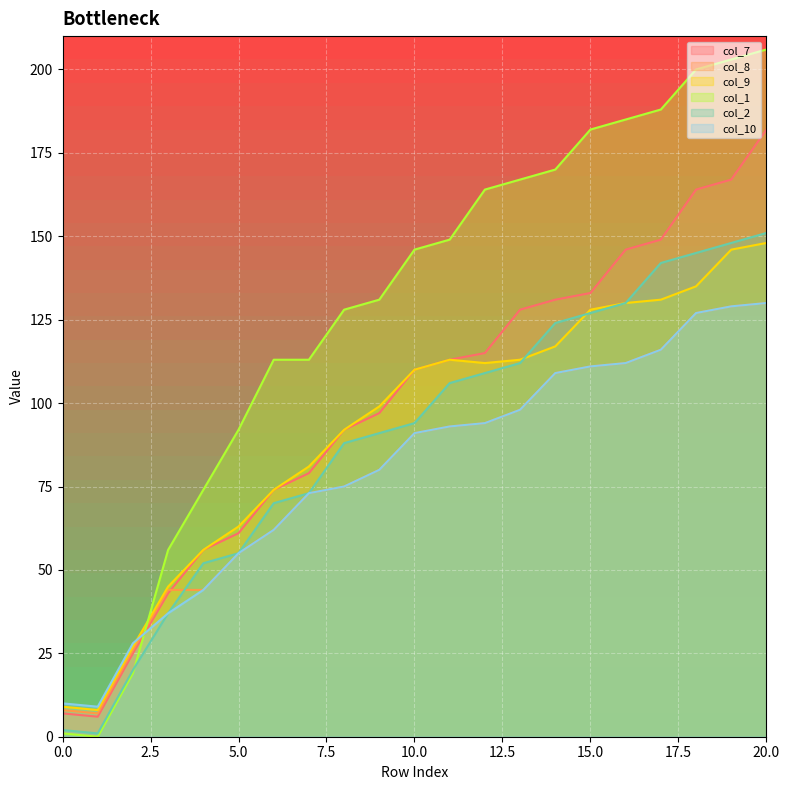

How many values in the col_9 series are below 110?

10